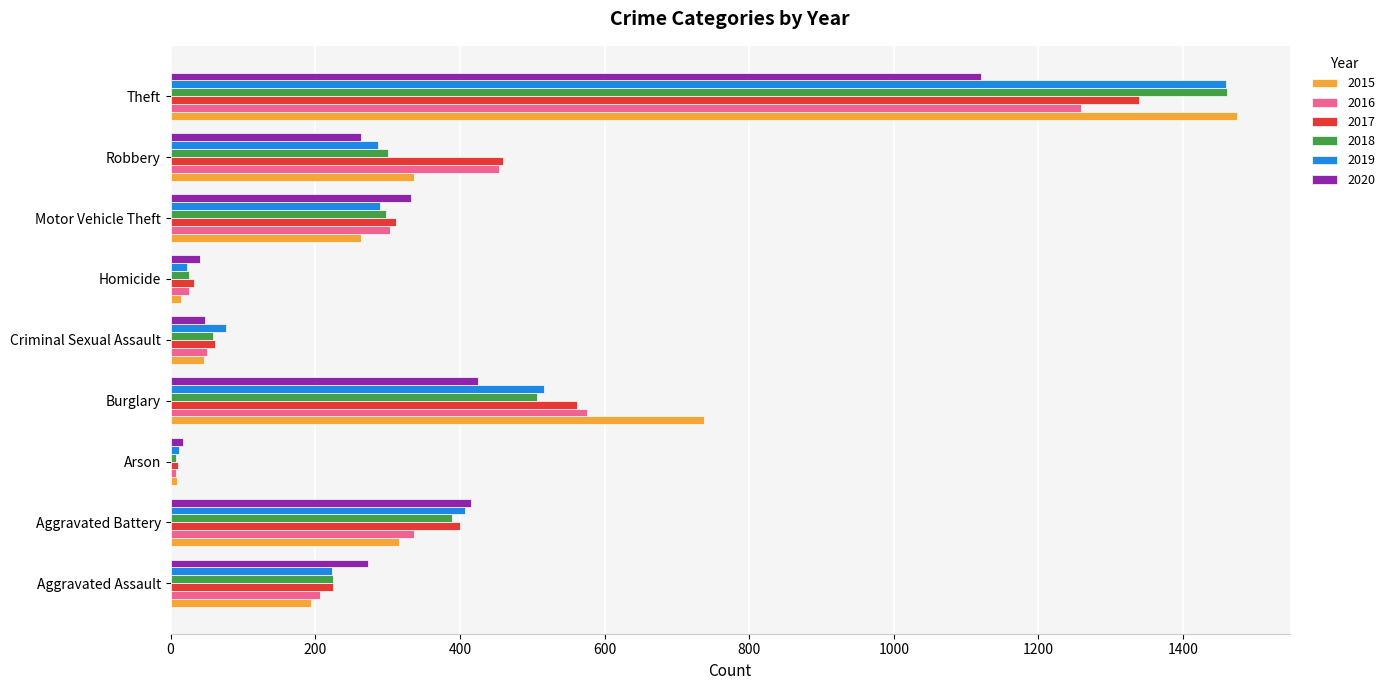

Read the 2016 value at Aggravated Battery, to the nearest 10.

340